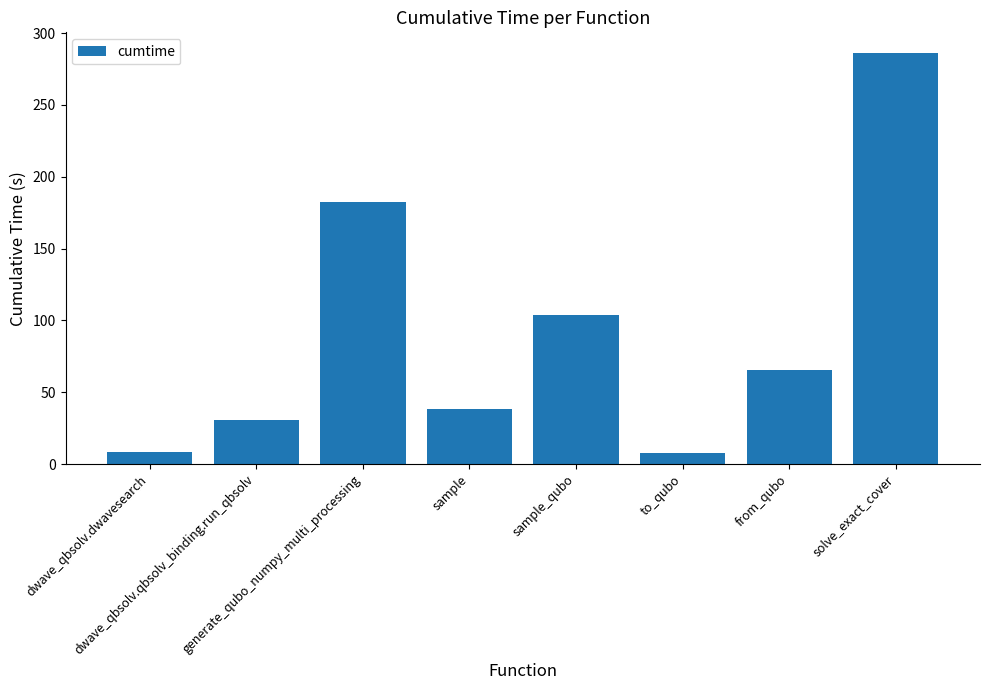

What is the greatest value displayed?

286.2